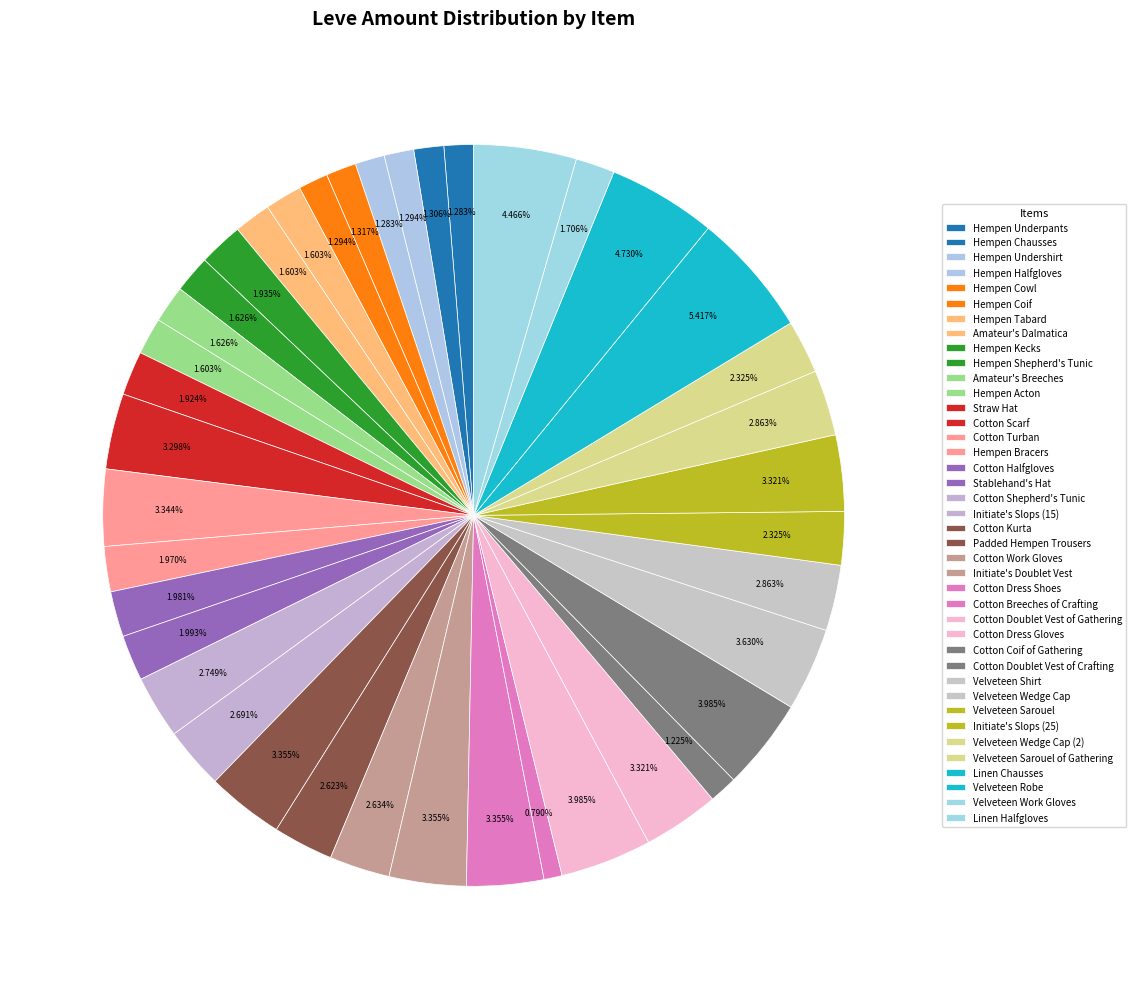

Count the number of slices in the pie.

40